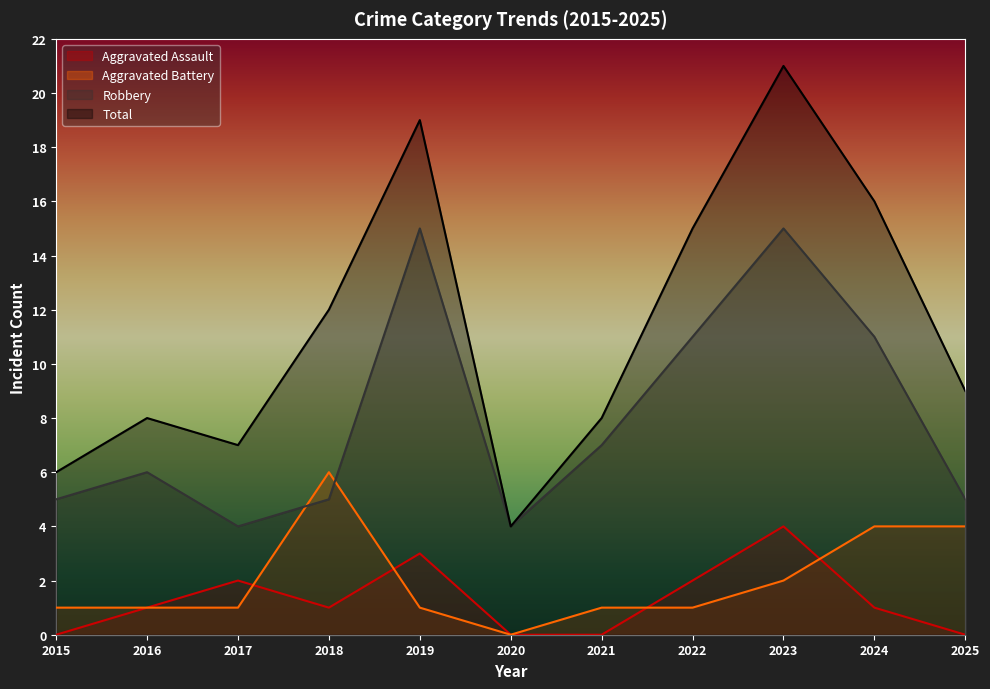

What is the difference between the maximum and minimum values in the Robbery series?

11